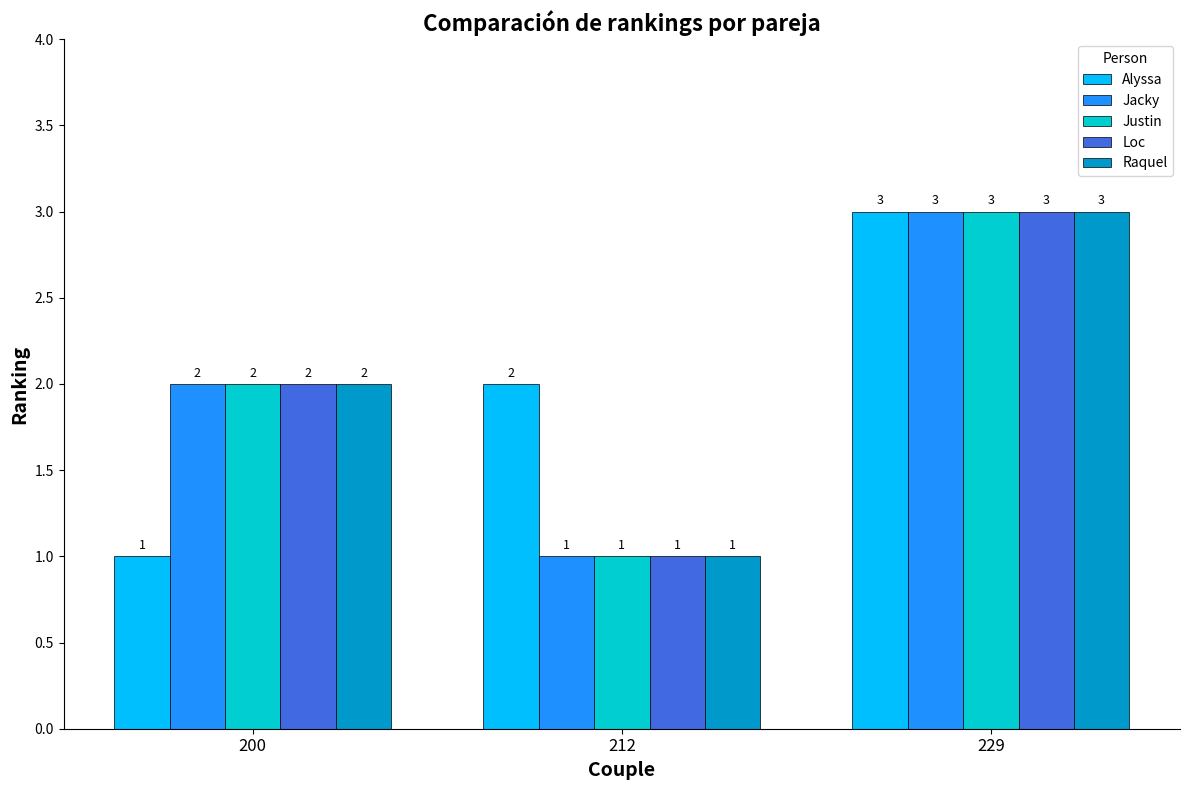

How many Raquel values are between 1 and 3?

3